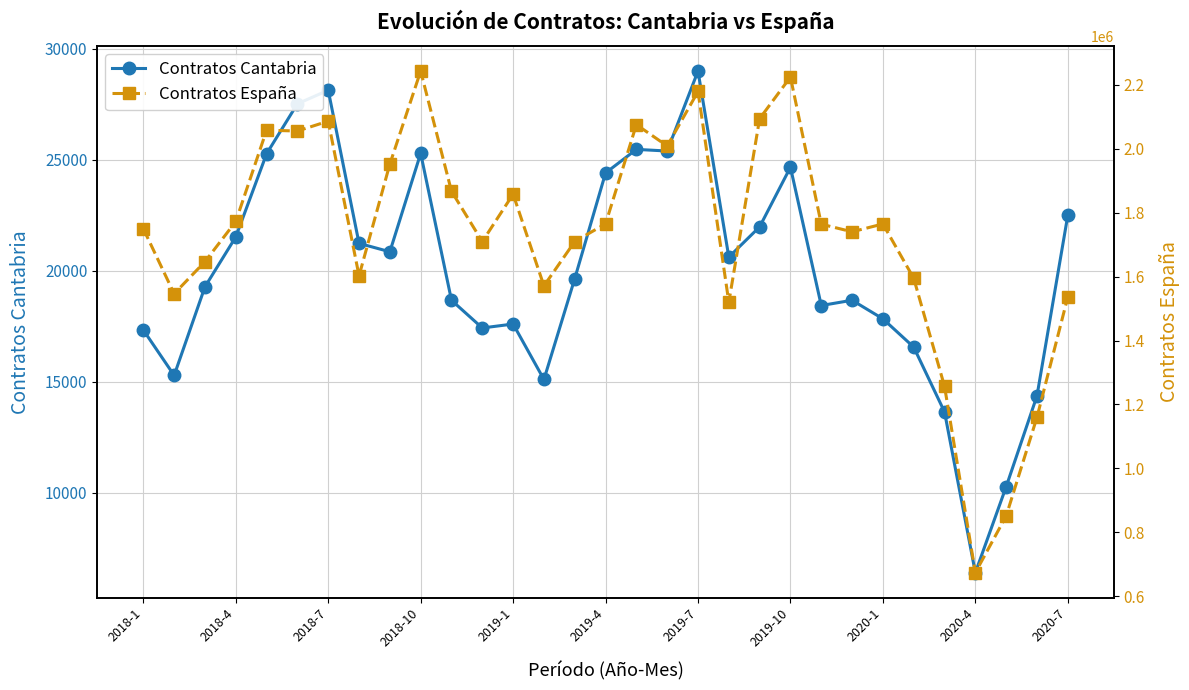

Which category has the lowest value in the Contratos Cantabria series?

2020-4